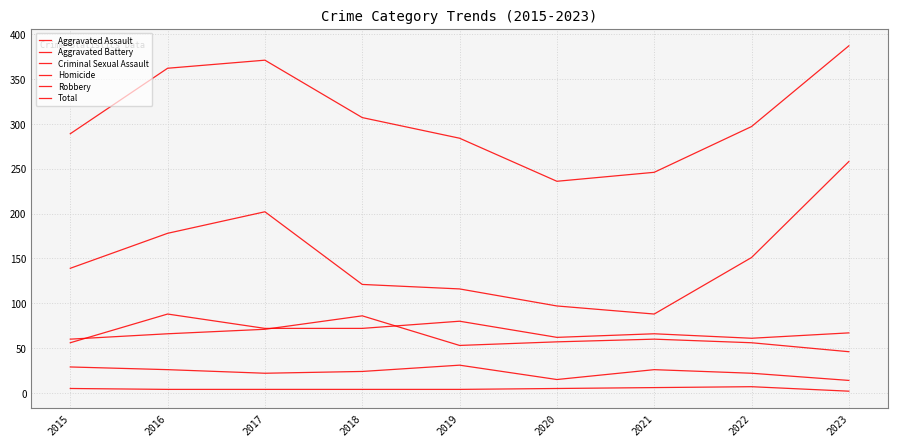

Is it true that Homicide equals 4 at 2019?

True